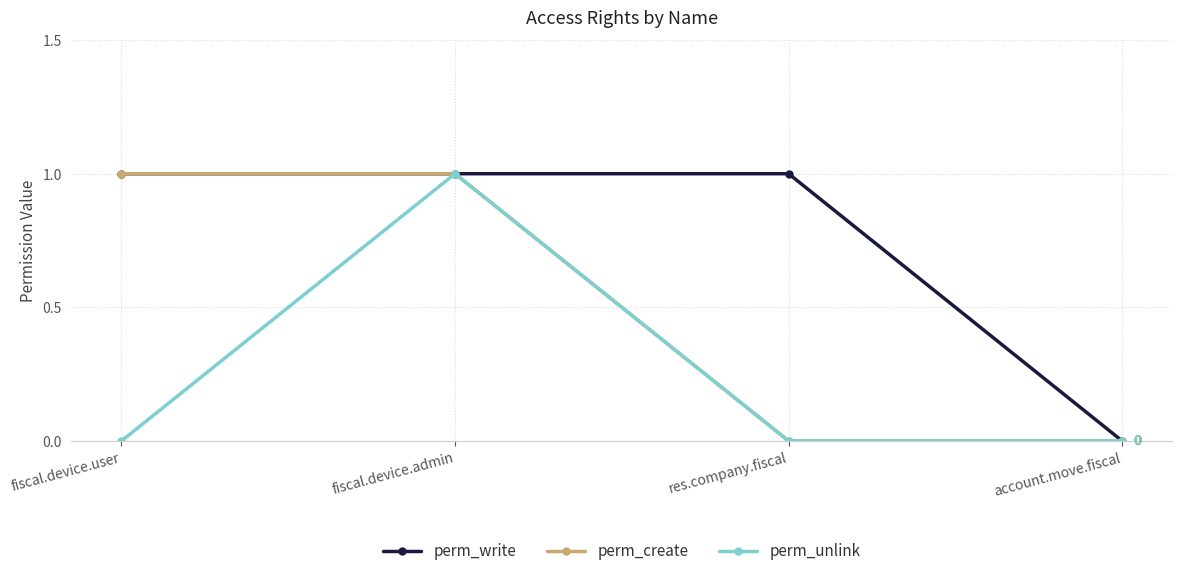

How many values in the perm_create series are below 1?

2